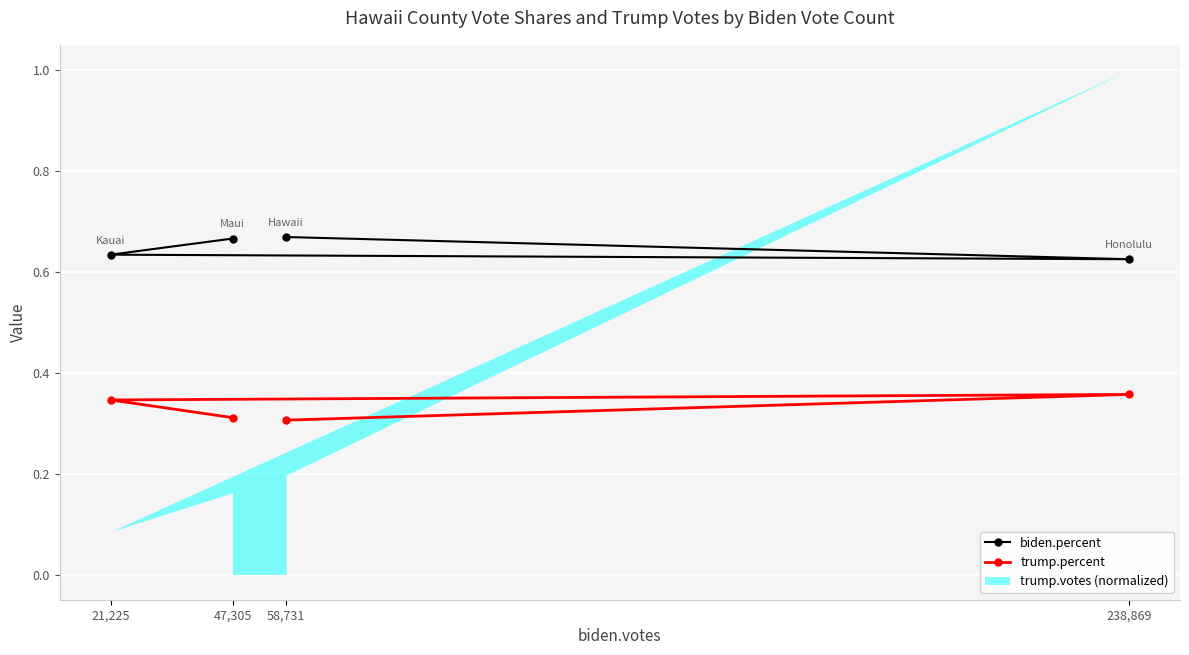

Where is trump.percent nearest to the value 0?

58,731